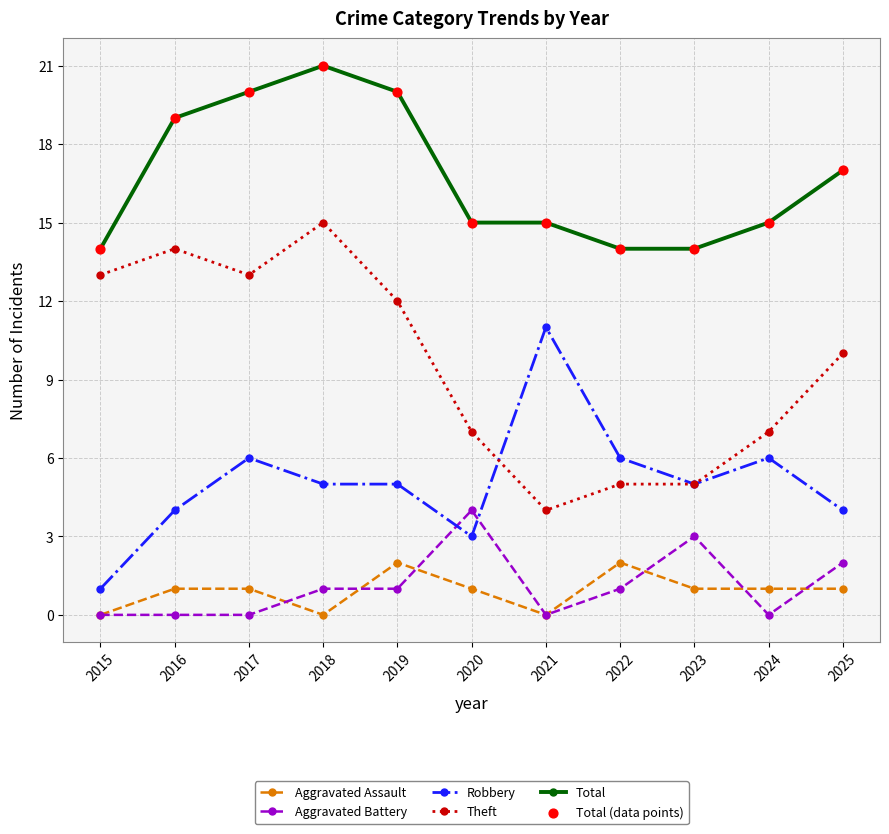

At how many categories does at least one series exceed 13?

11